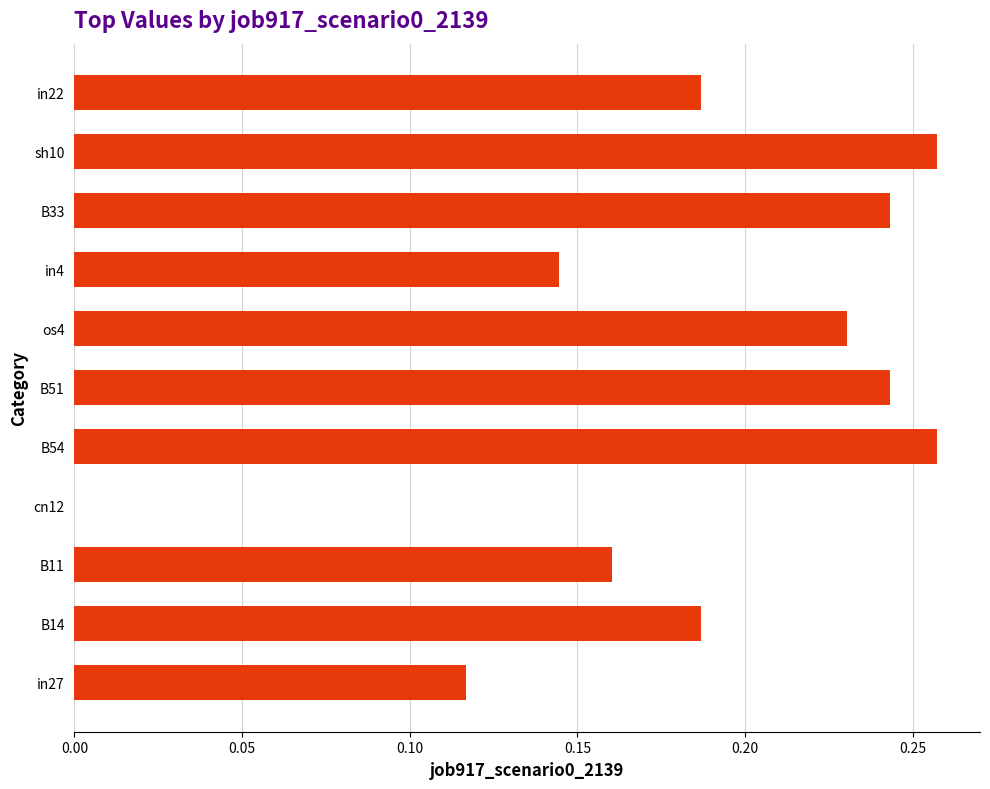

What is the sum of all values?

2.0